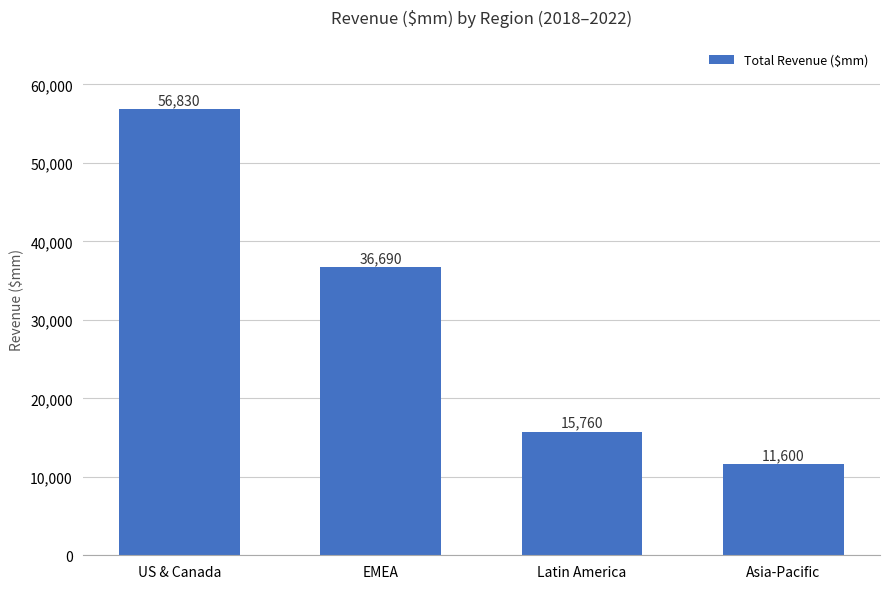

What is the value of the 4th bar from the left?

11600